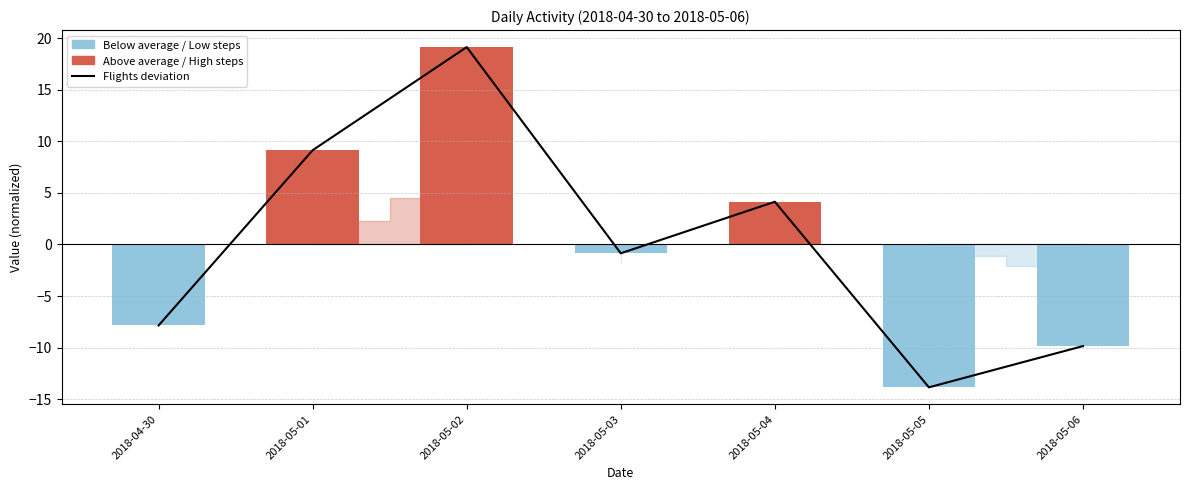

At which label is the value closest to 2?

2018-05-04